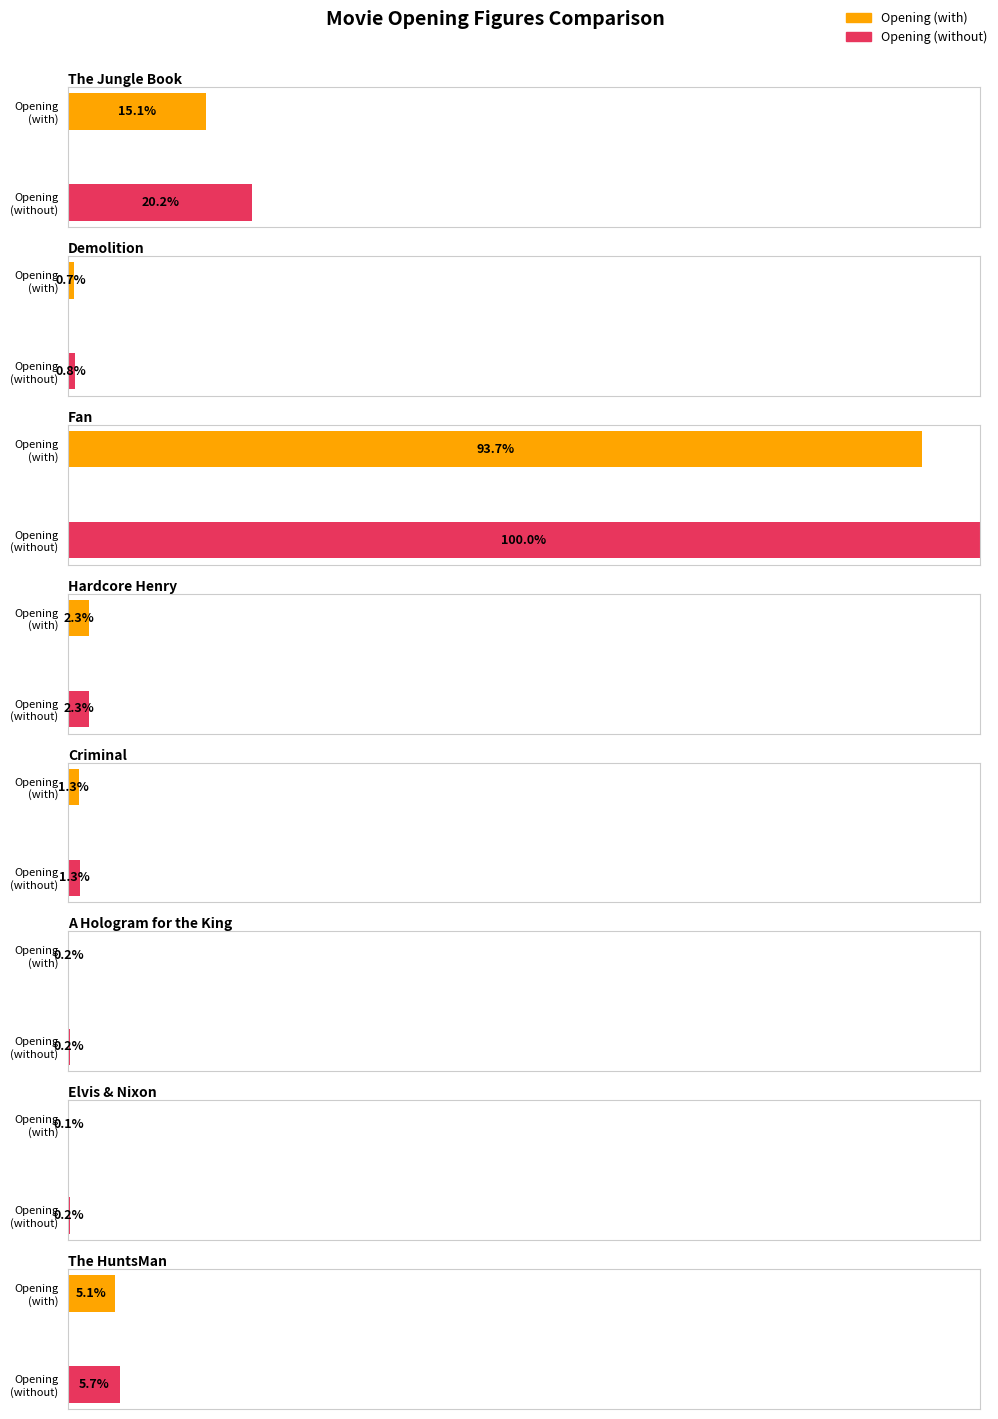

At which label is Opening (without) closest to 258426861?

The Jungle Book